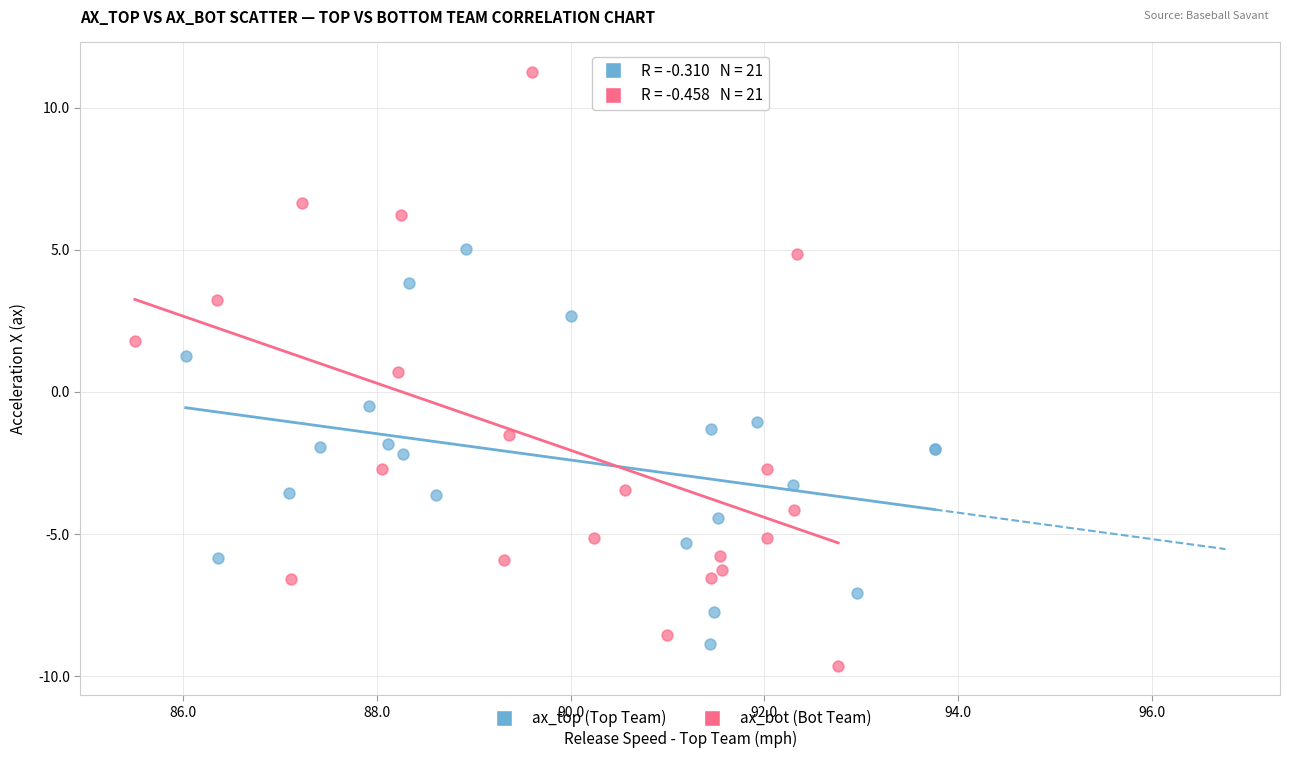

Which series reaches the maximum Y coordinate?

ax_bot (Bot Team)